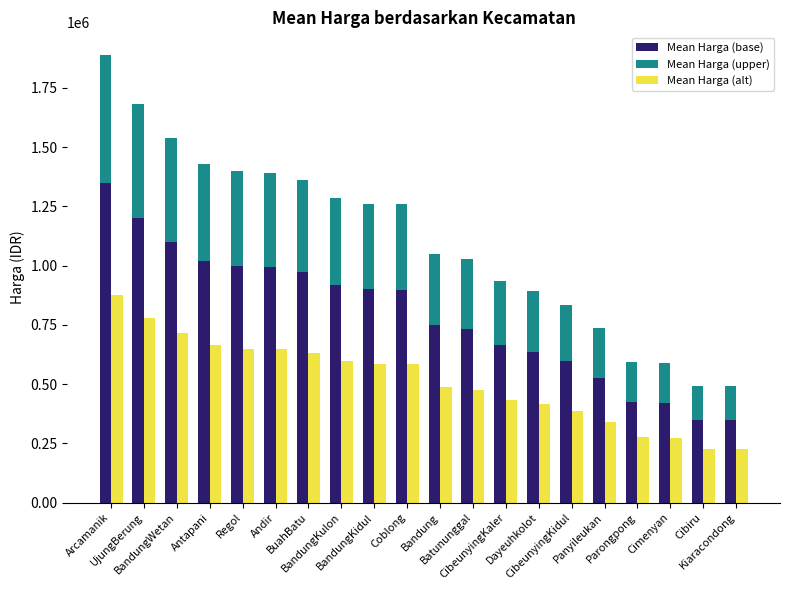

True or false: Mean Harga (upper) has a value of 238333.2 at CibeunyingKidul.

True